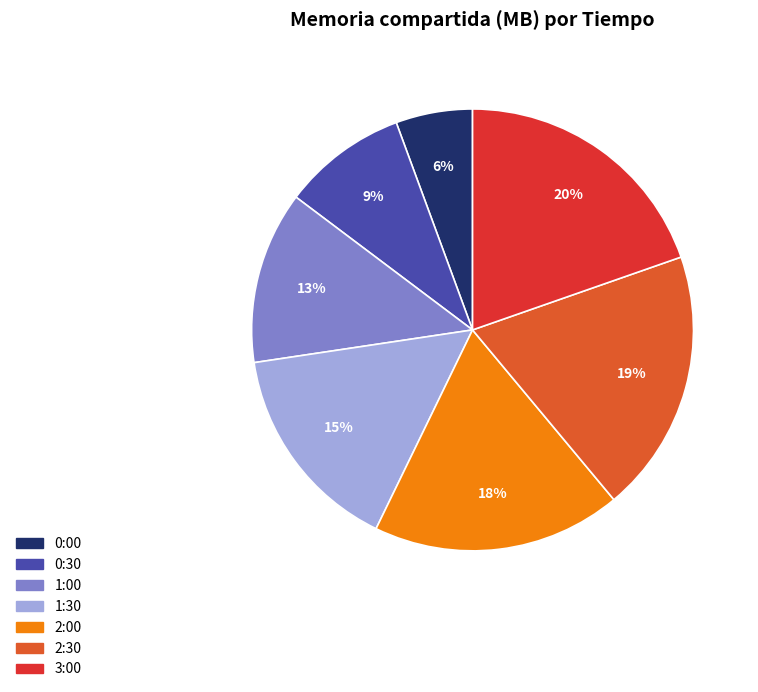

To the nearest percent, what portion does 0:30 represent?

9%